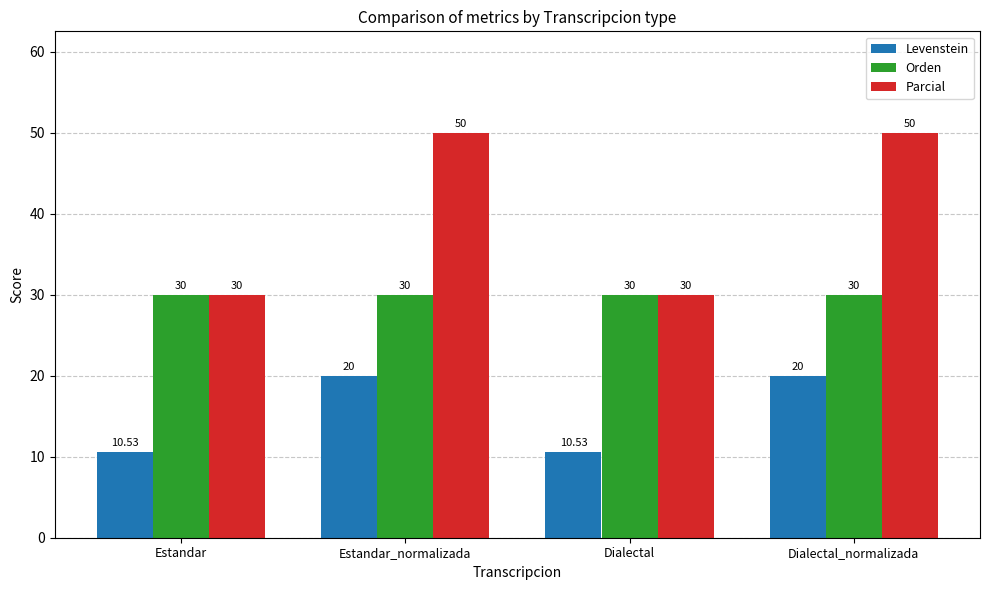

Which series has the widest spread of values?

Parcial